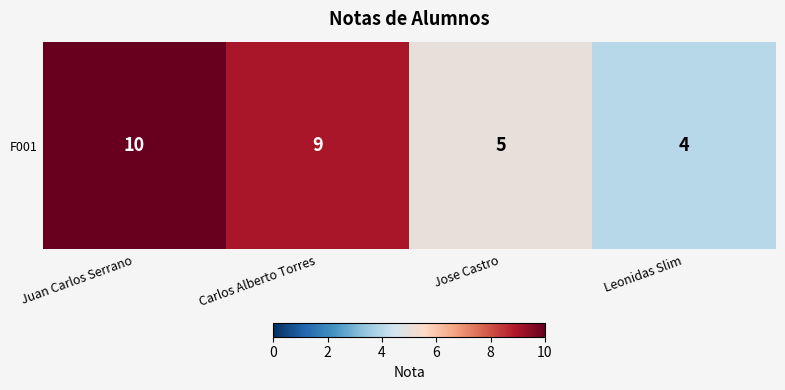

Reading left to right, list all the values displayed in this chart.

10	9	5	4